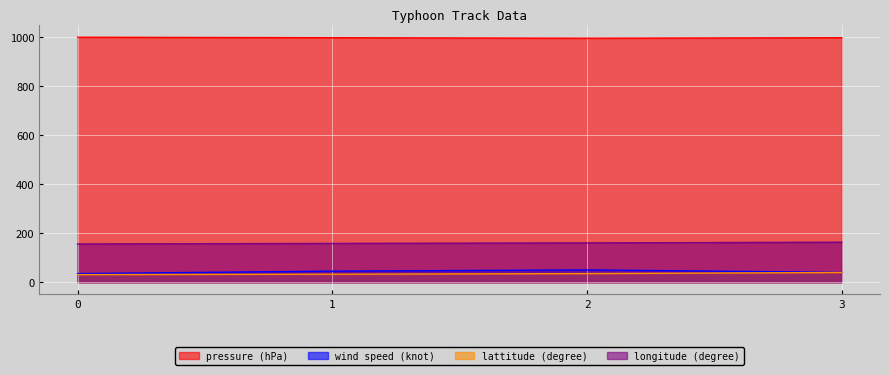

True or false: lattitude (degree) and wind speed (knot) cross at least once.

False